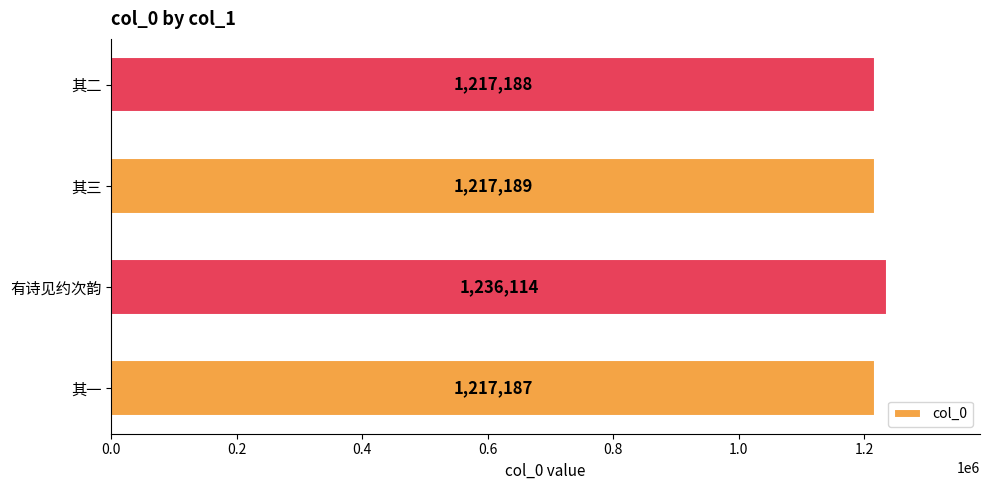

At which category does the chart reach its peak across all series?

有诗见约次韵